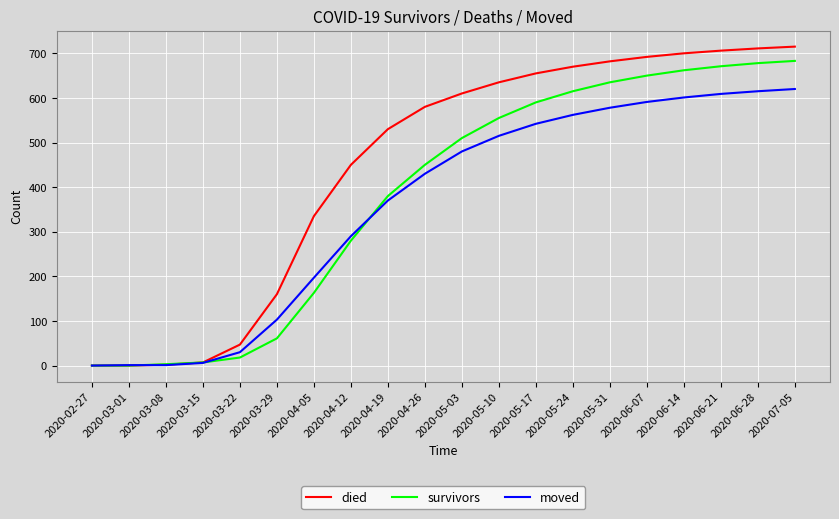

What is the difference between the survivors values at 2020-06-07 and 2020-03-08?

647